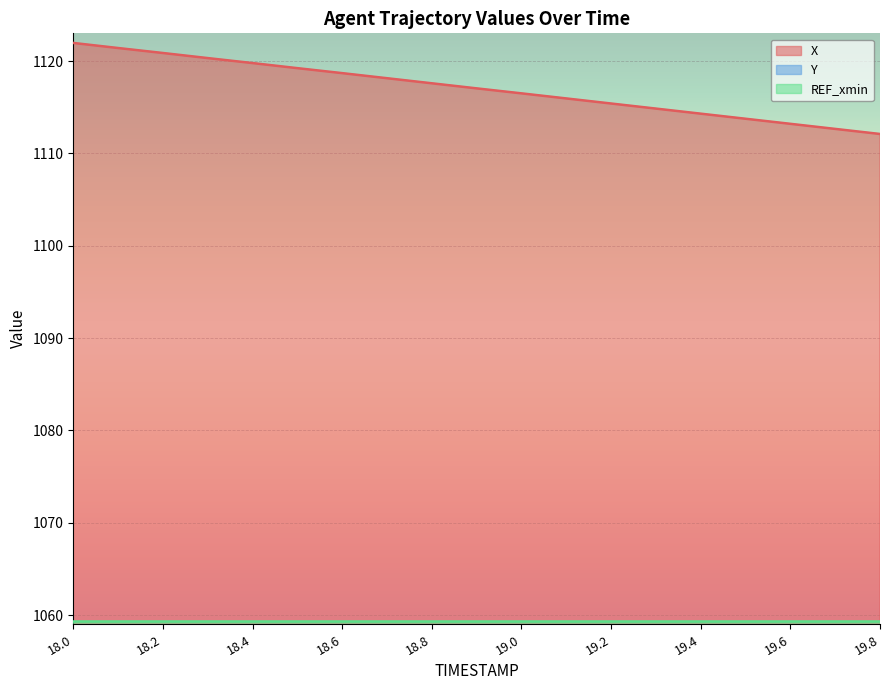

What is the minimum value for X?

1112.1